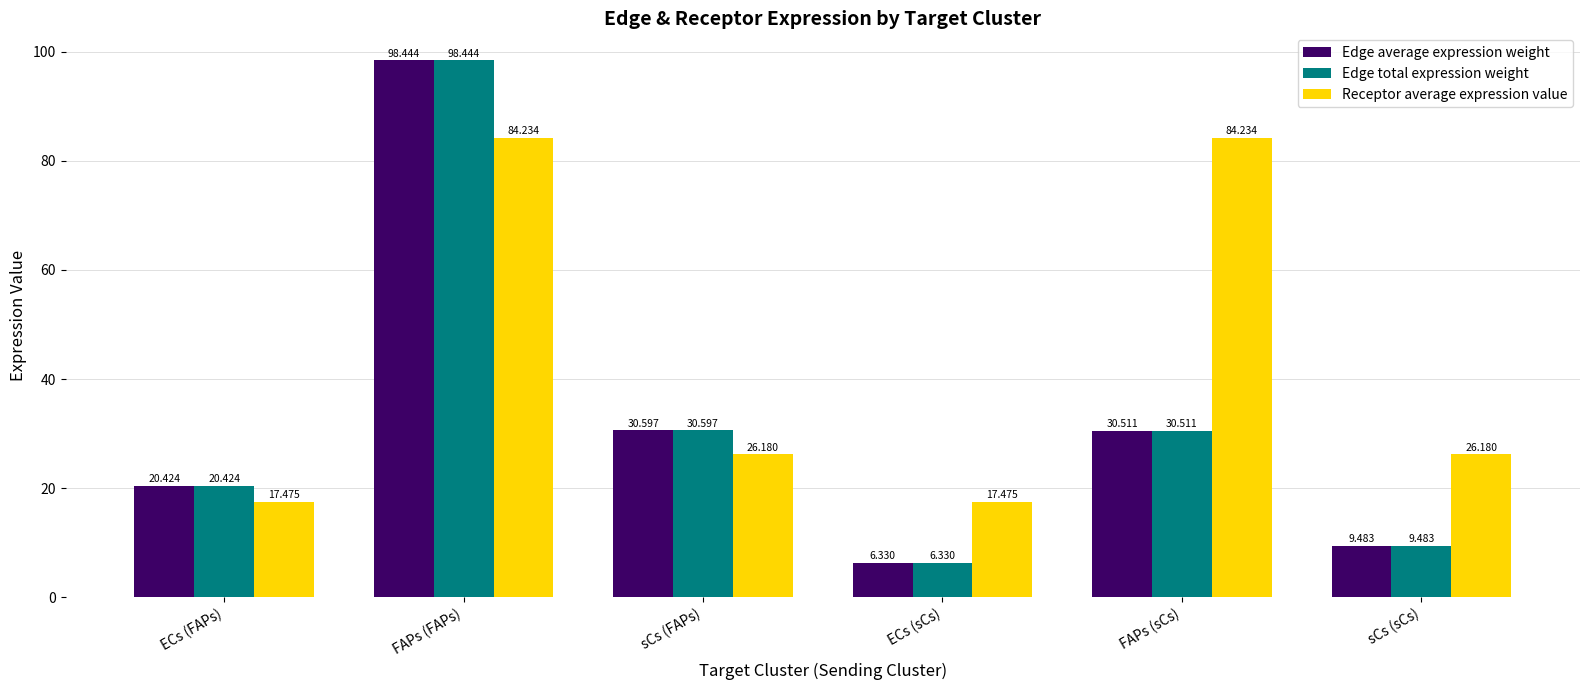

List the labels in order of Edge total expression weight value, largest first.

FAPs (FAPs), sCs (FAPs), FAPs (sCs), ECs (FAPs), sCs (sCs), ECs (sCs)